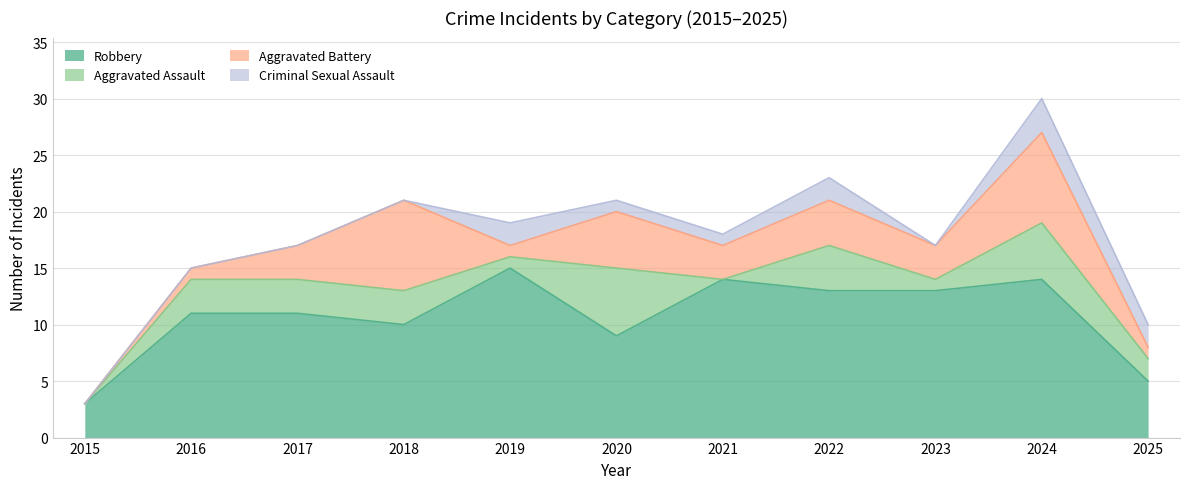

Which series changed the most between 2018 and 2019?

Aggravated Battery